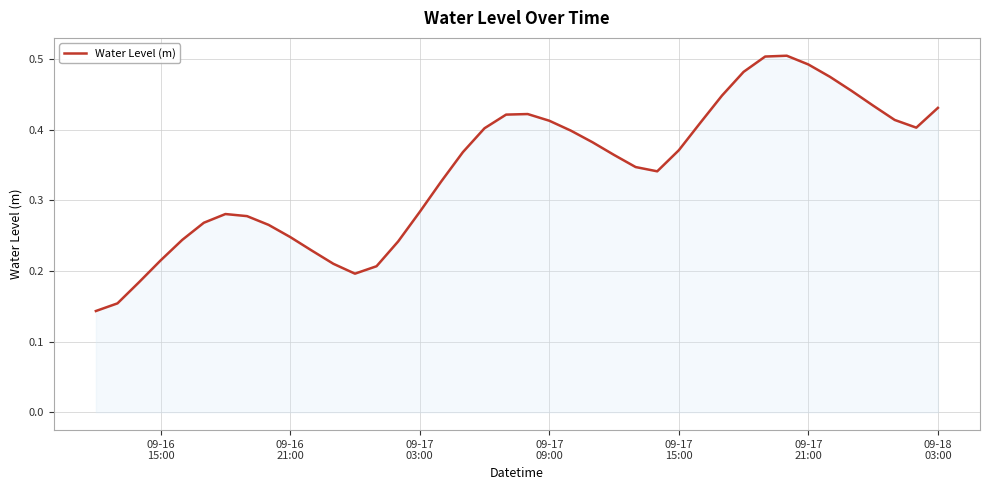

Does the chart have visible grid lines?

Yes